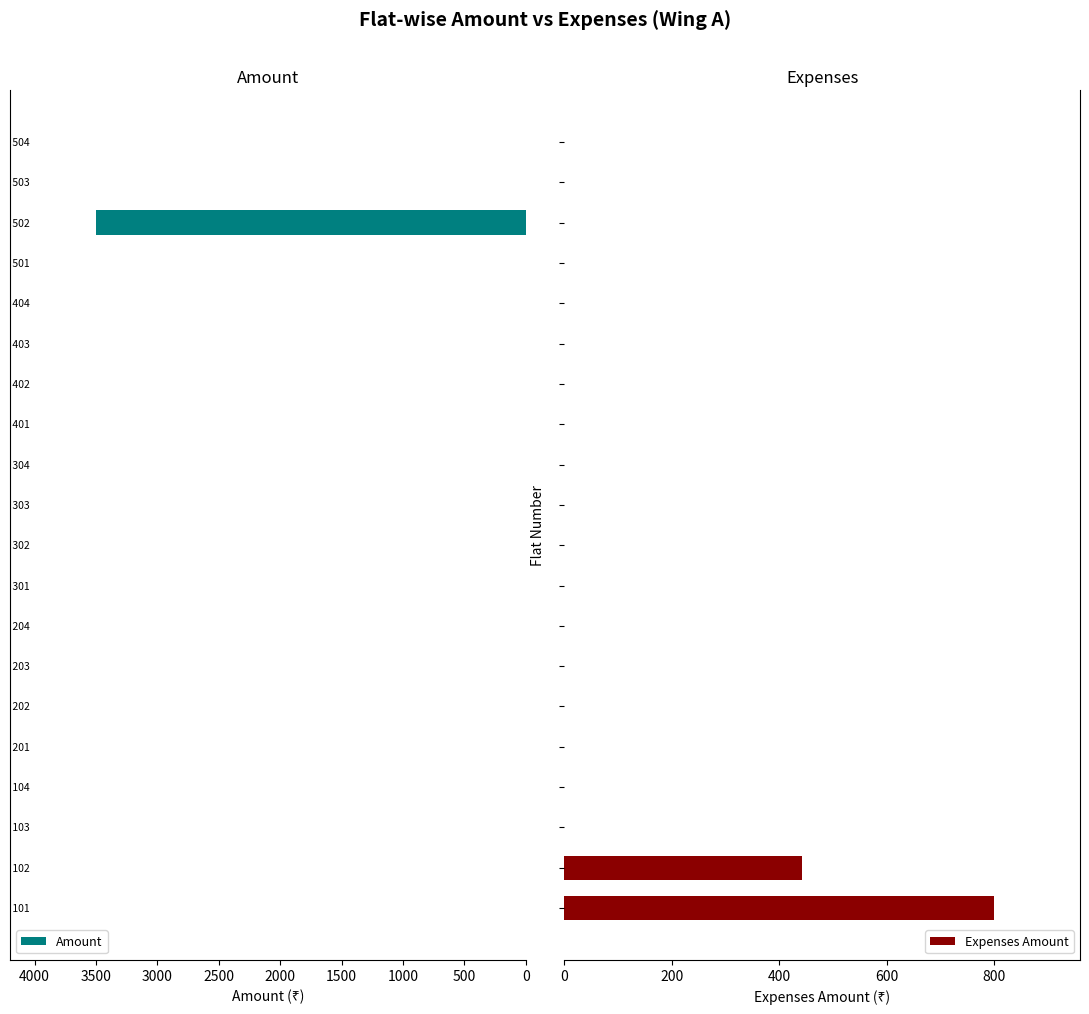

Which series has the largest total across all categories?

Amount